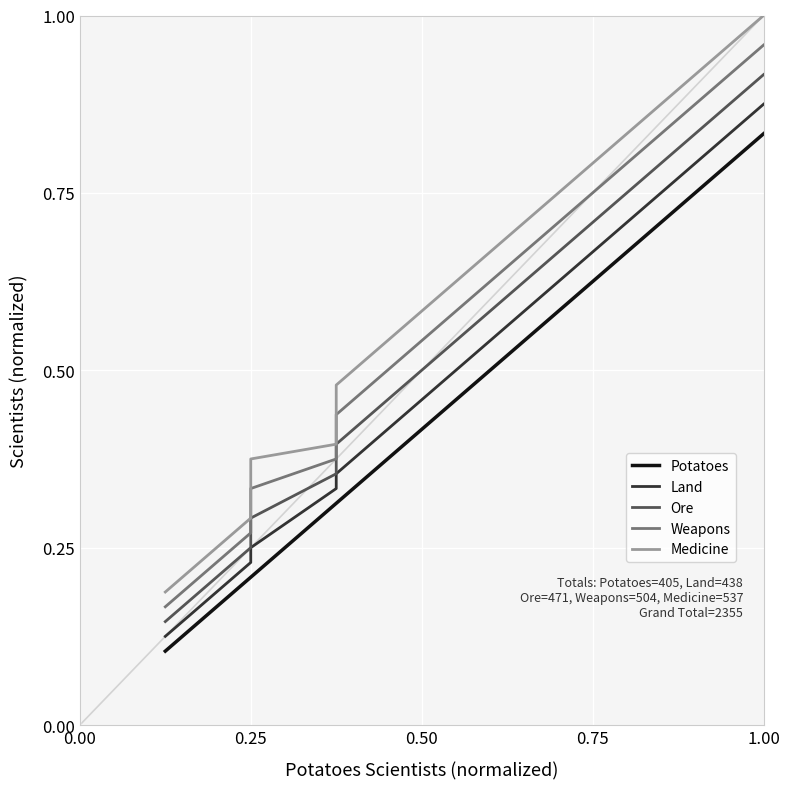

What is the highest value of the Land series?

0.9